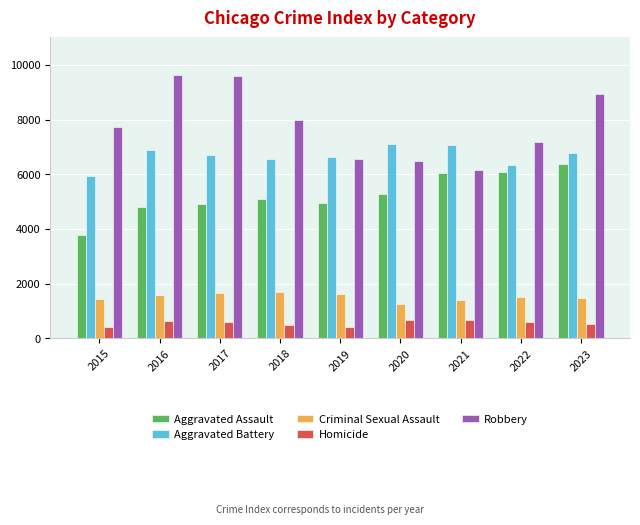

At 2020, list the series in order from smallest to largest.

Homicide, Criminal Sexual Assault, Aggravated Assault, Robbery, Aggravated Battery